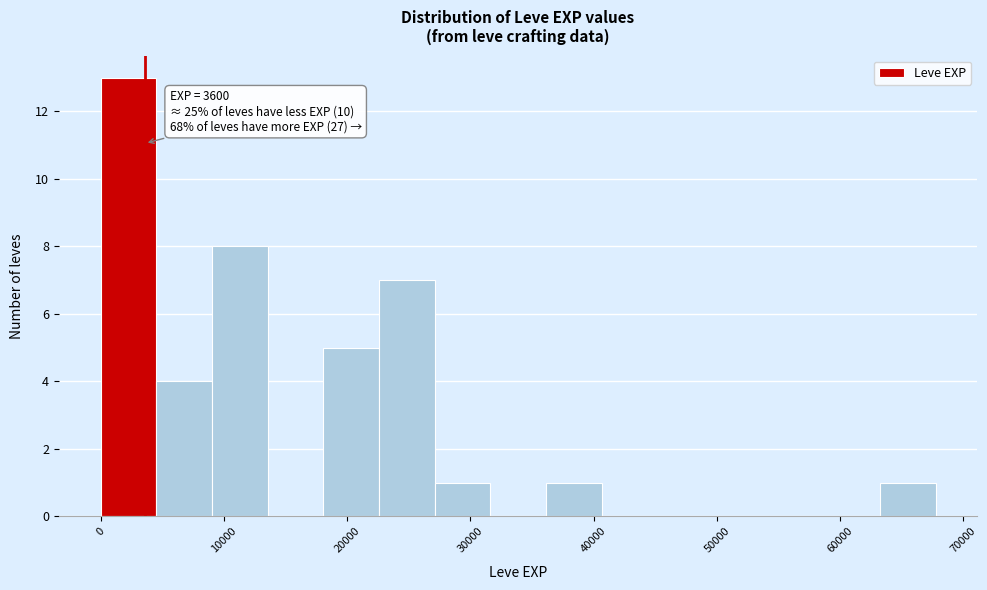

Over which range of the x-axis is the bar tallest?

0 to 5000